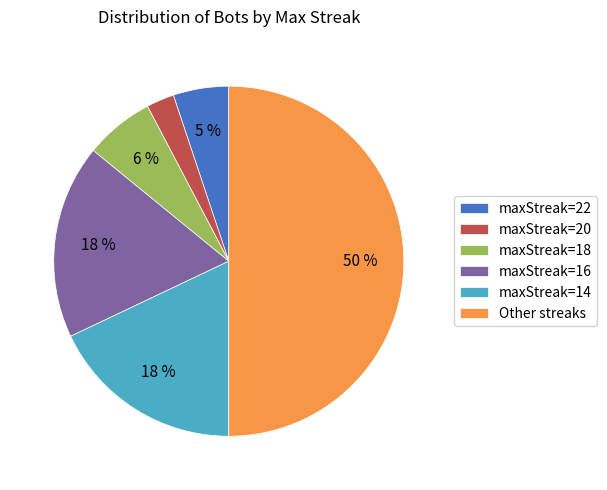

To the nearest percent, what is the average slice percentage?

17%